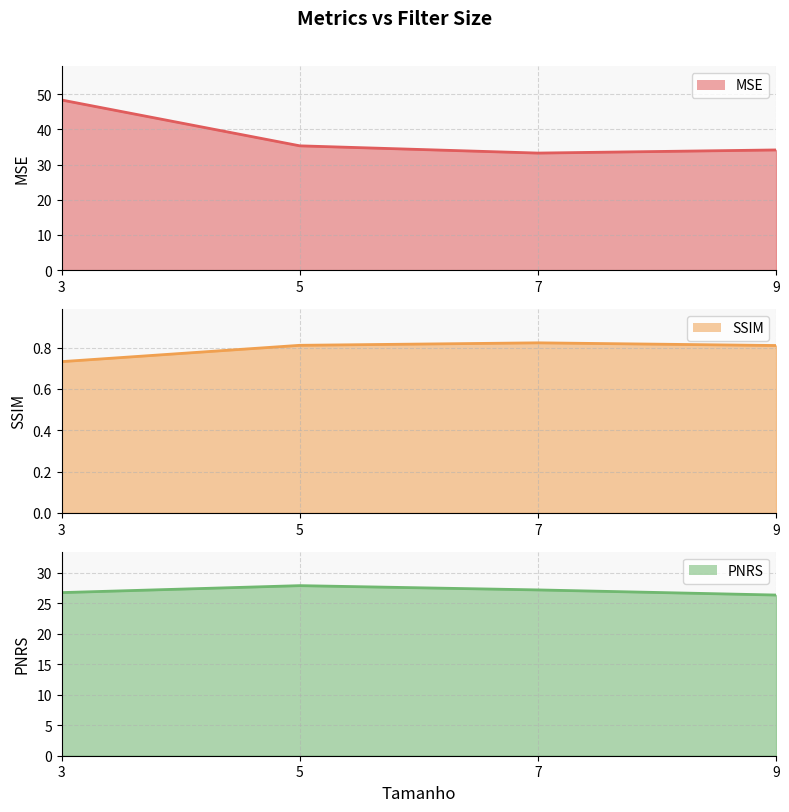

How many interior local peaks does the PNRS series have?

1